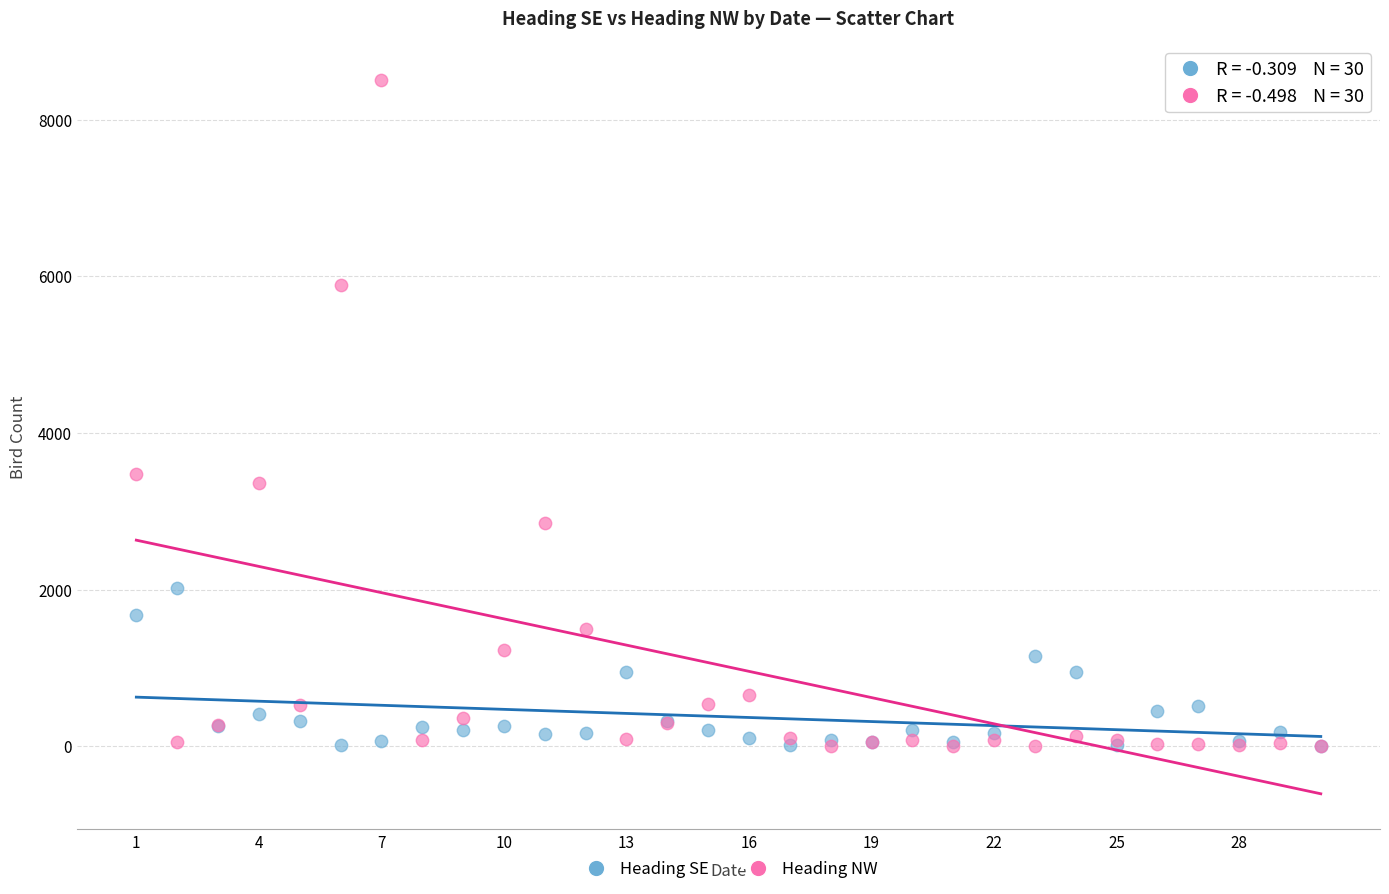

In the Heading NW series, what Y value is closest to 4256?

3474